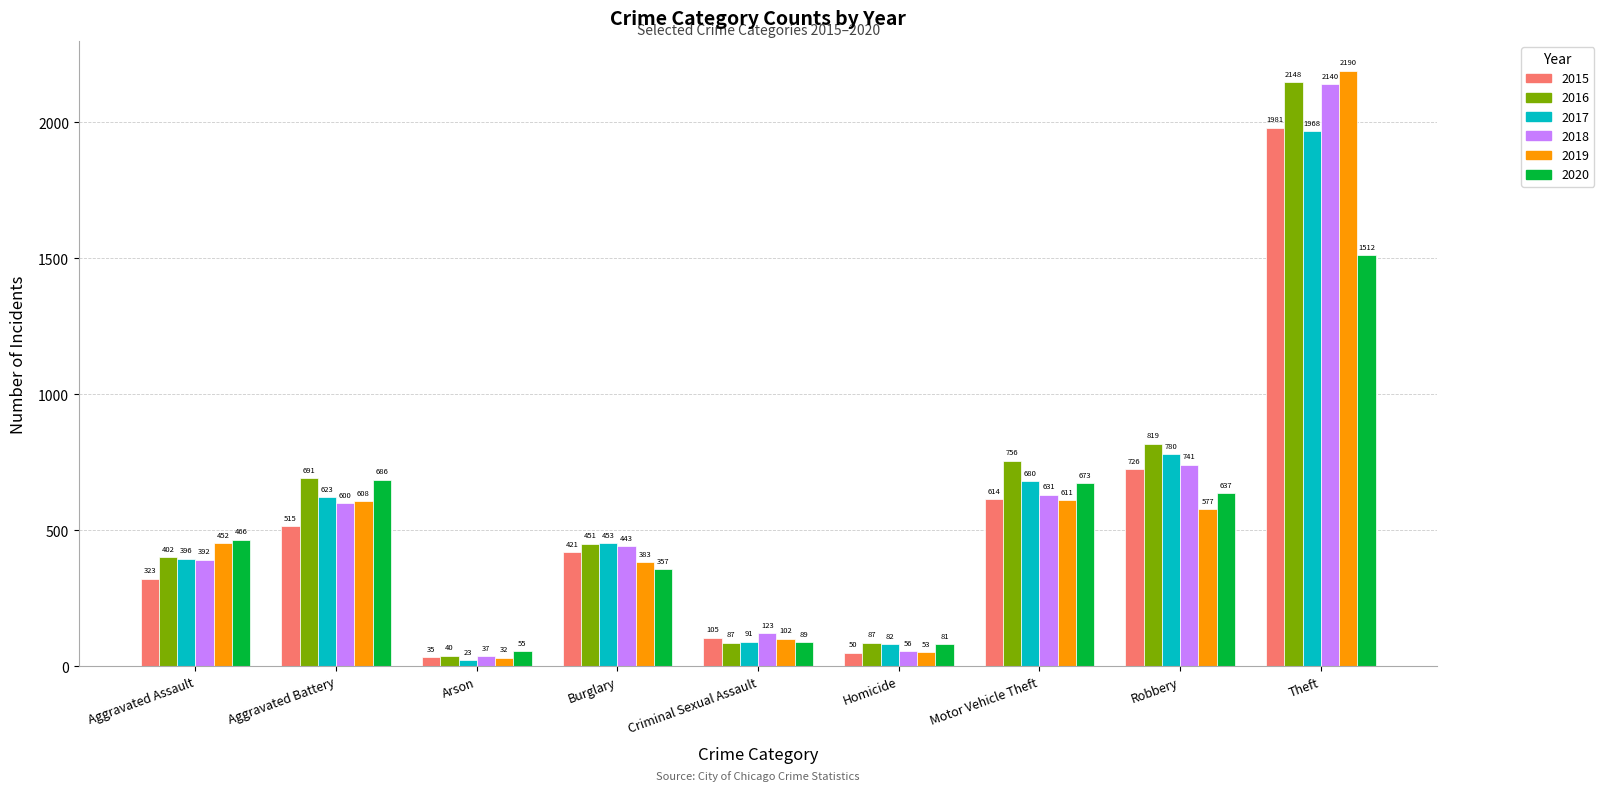

Where does the 2017 series first go above 453?

Aggravated Battery